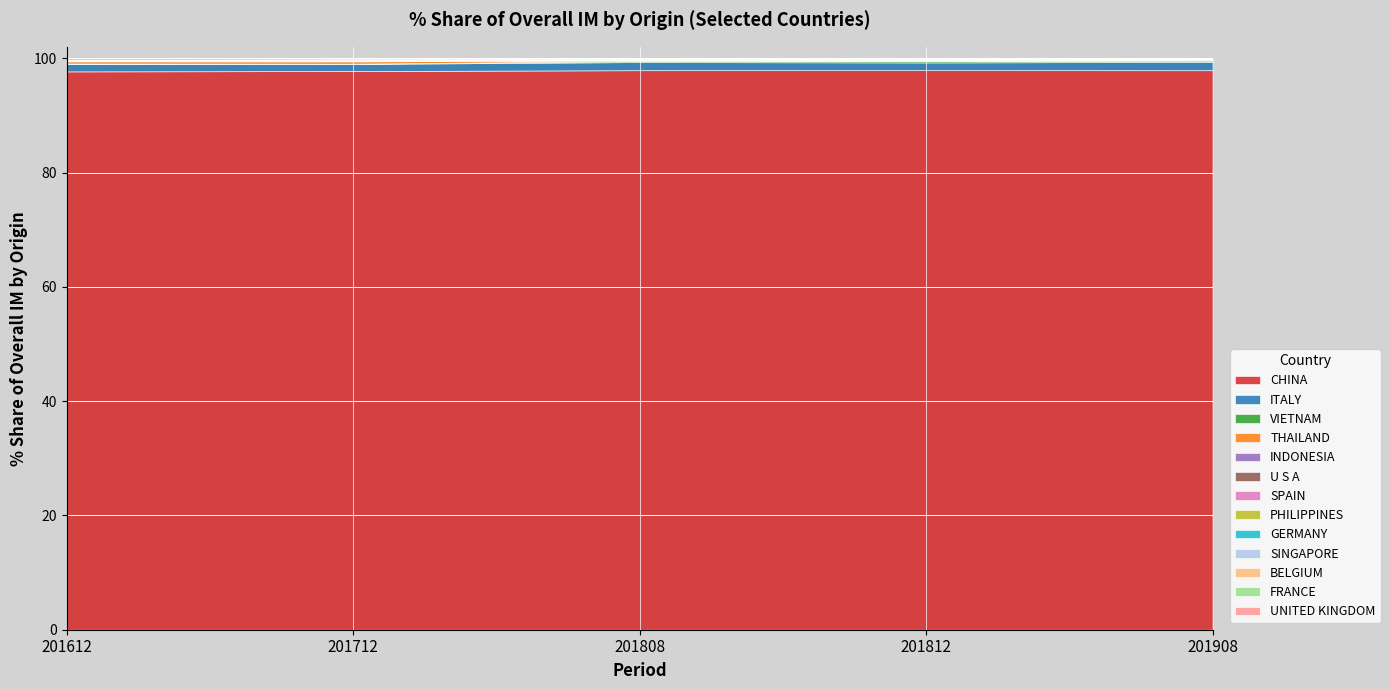

What is the difference between the 201712_% Share values at THAILAND and ITALY?

0.8